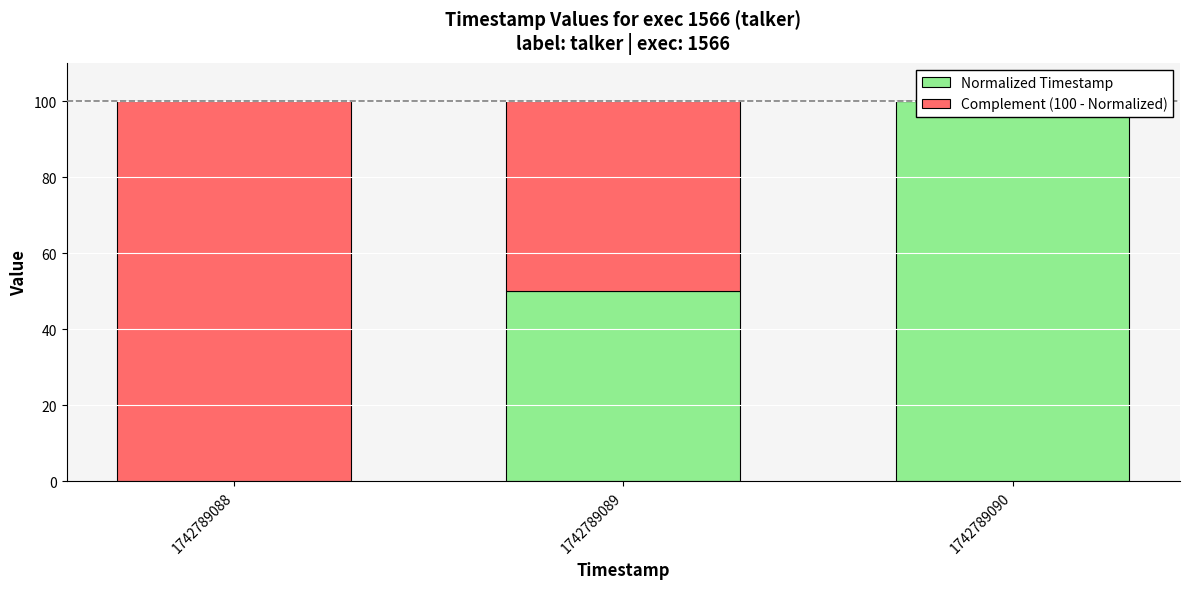

Reading left to right, what are all the values shown in this chart?

Normalized Timestamp: 1742789088=0	1742789089=50	1742789090=100
Complement (100 - Normalized): 1742789088=100	1742789089=50	1742789090=0